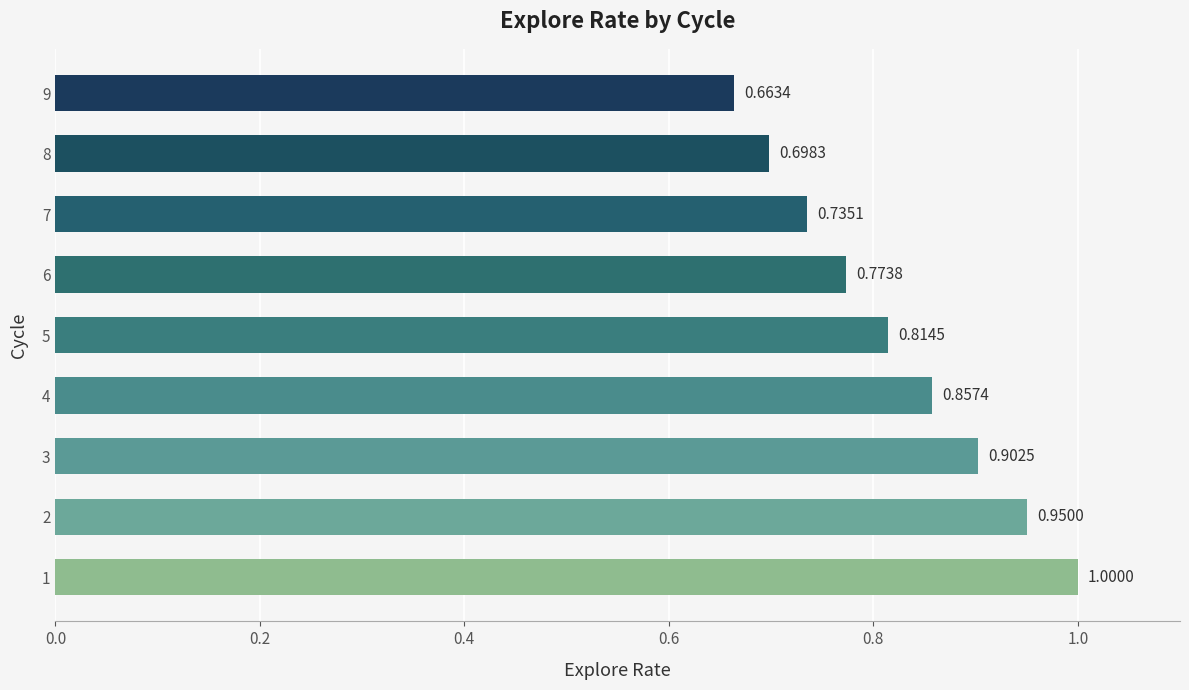

What is the sum of all values?

7.4